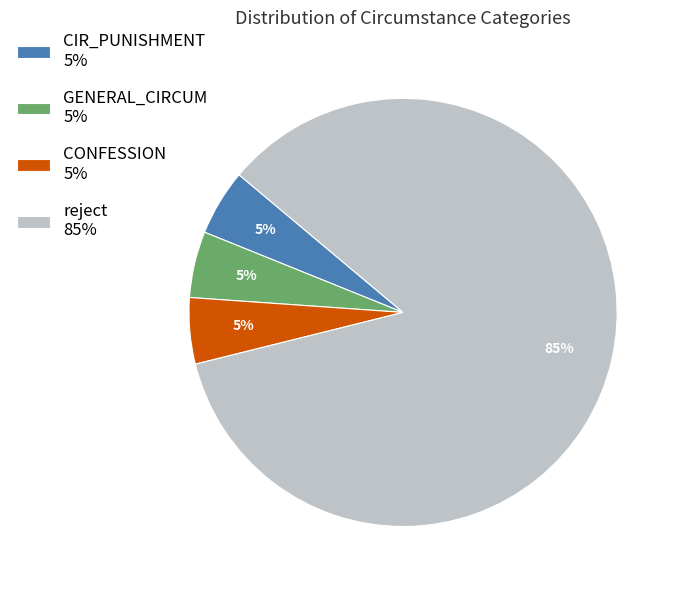

Count the number of slices in the pie.

4